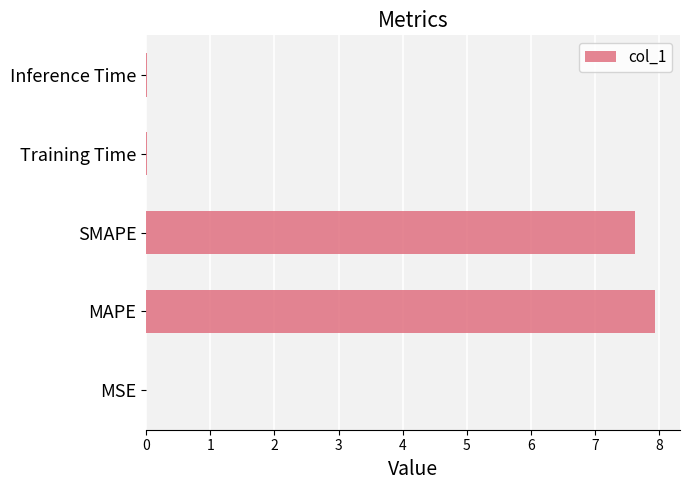

The chart shows a value of 7.9 at MAPE. True or false?

True